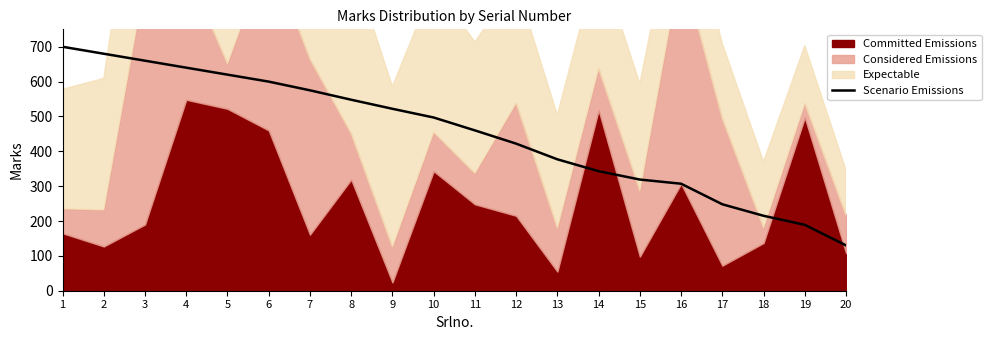

Reading left to right, extract all data points from this chart.

700	680	660	640	620	600	575	548	522	497	460	422	377	343	319	307	248	215	189	130